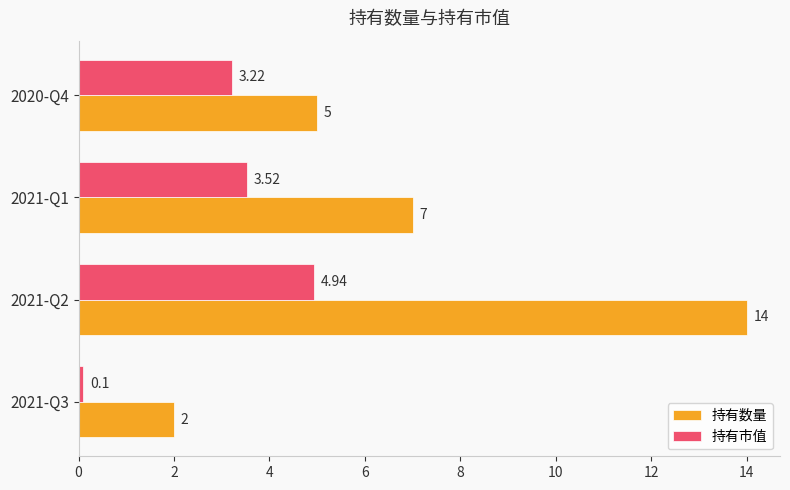

Between 2021-Q2 and 2020-Q4, which series saw the biggest shift?

持有数量